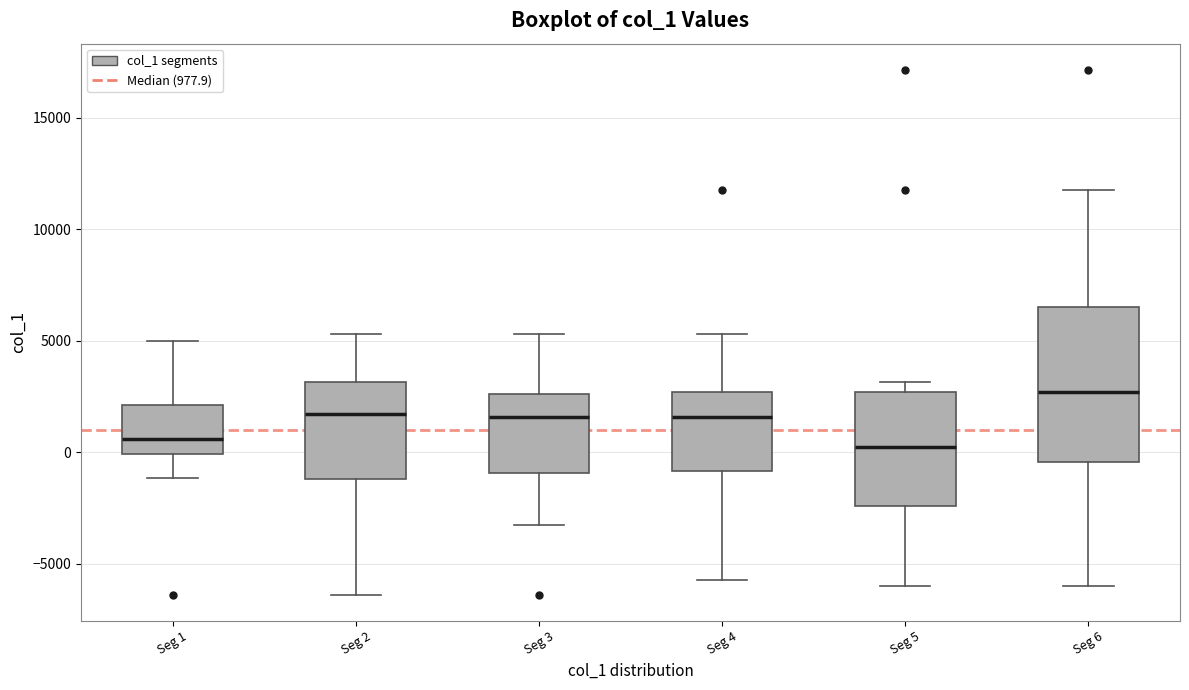

Where is the lower edge of the box for Seg 2 on the y-axis? The values are not printed on the chart, so give them approximately, as read against the axis.

-1000